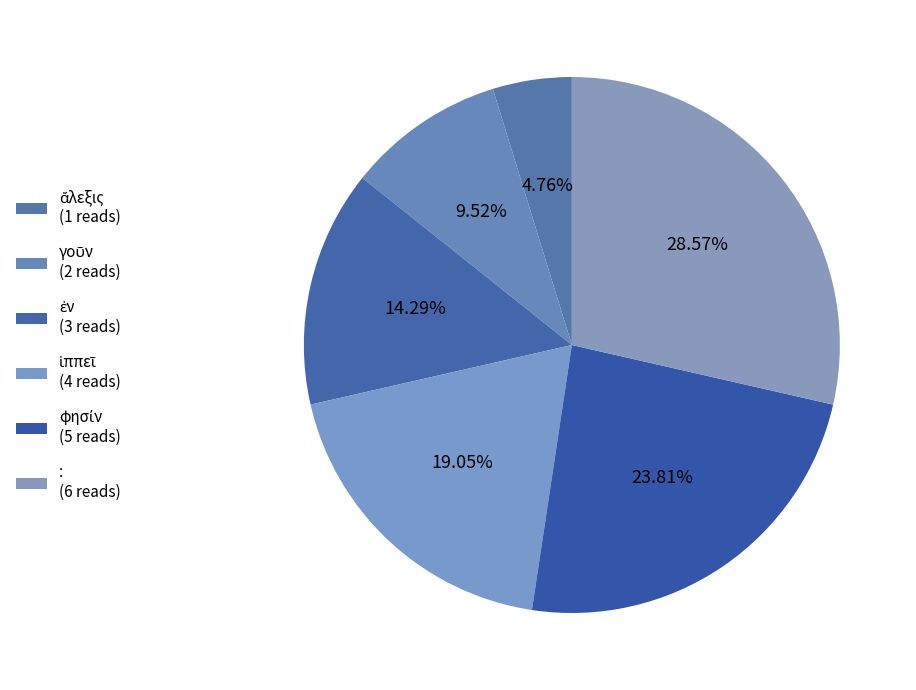

How many segments does this pie chart have?

6